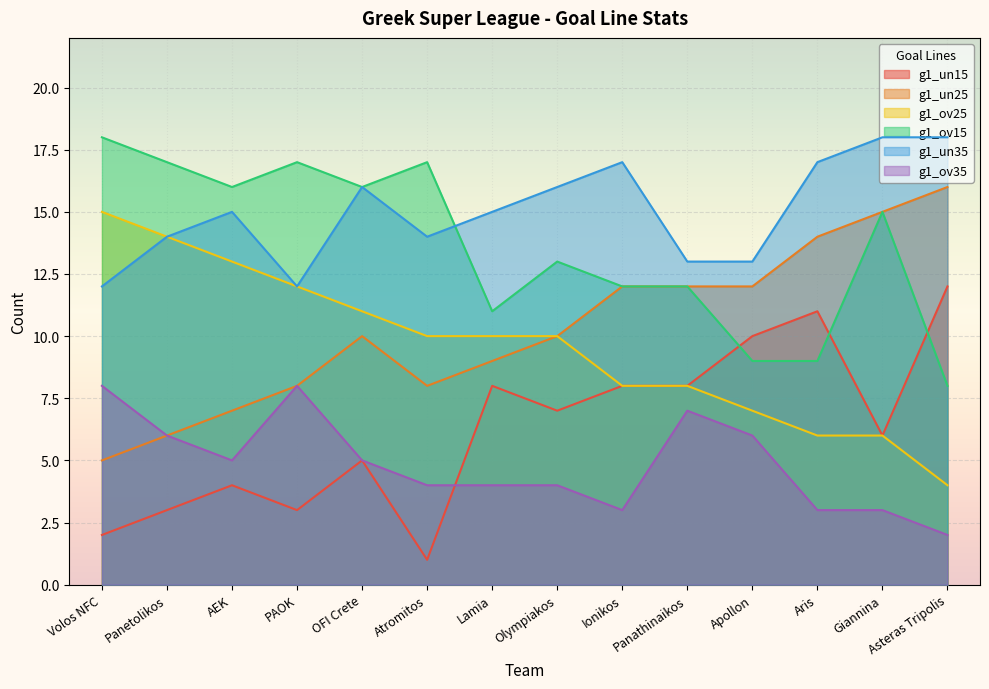

What is the value of the g1_un25 point at the 5th from the left?

10